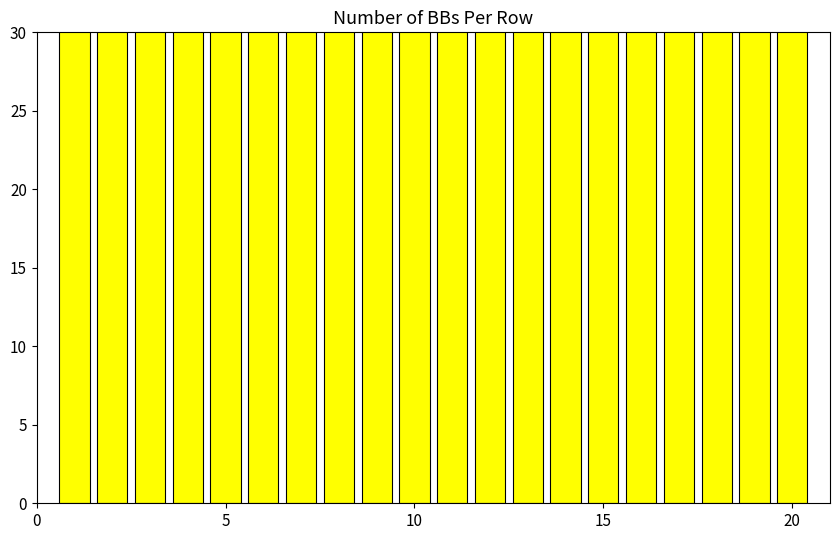

True or false: the data shows 66 at 17.

True